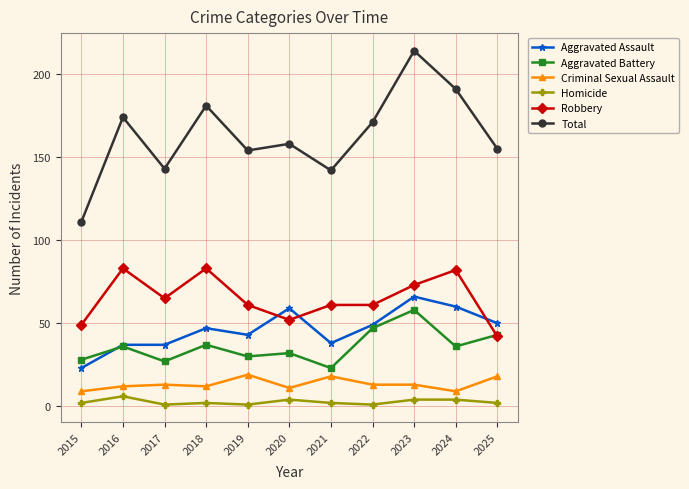

Reading right to left, what are all the values shown in this chart?

Aggravated Assault: 50	60	66	49	38	59	43	47	37	37	23
Aggravated Battery: 43	36	58	47	23	32	30	37	27	36	28
Criminal Sexual Assault: 18	9	13	13	18	11	19	12	13	12	9
Homicide: 2	4	4	1	2	4	1	2	1	6	2
Robbery: 42	82	73	61	61	52	61	83	65	83	49
Total: 155	191	214	171	142	158	154	181	143	174	111